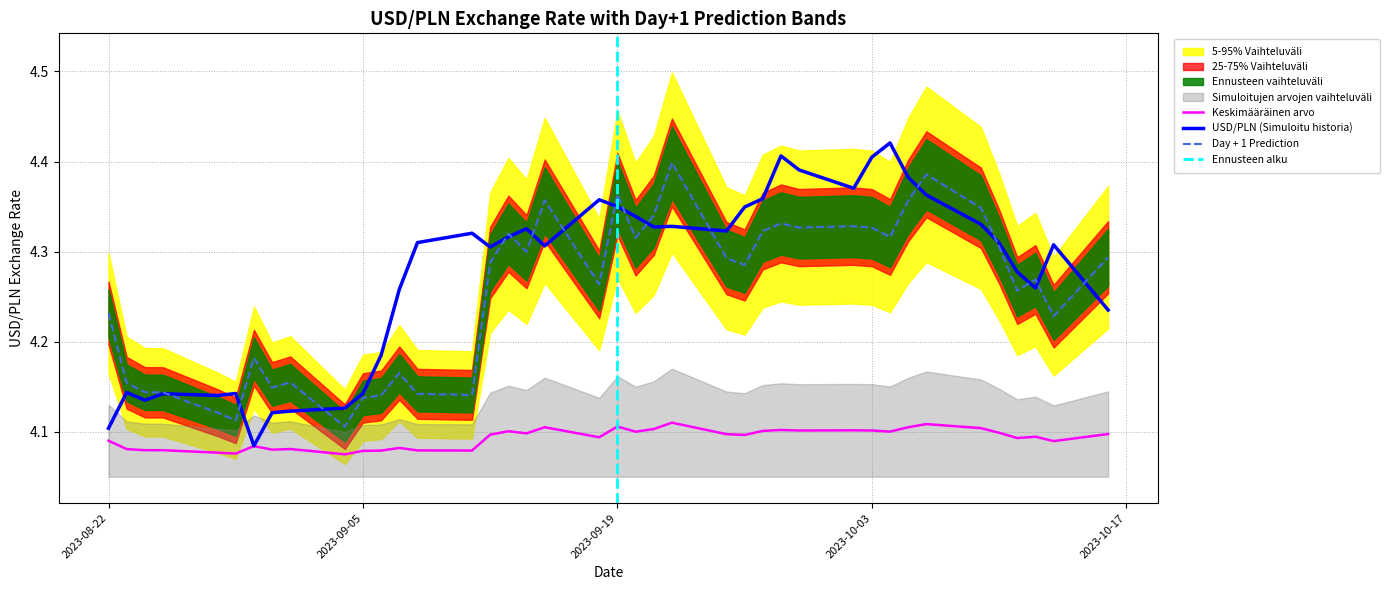

At which category does Day + 1 Prediction reach its first local valley?

2023-08-29